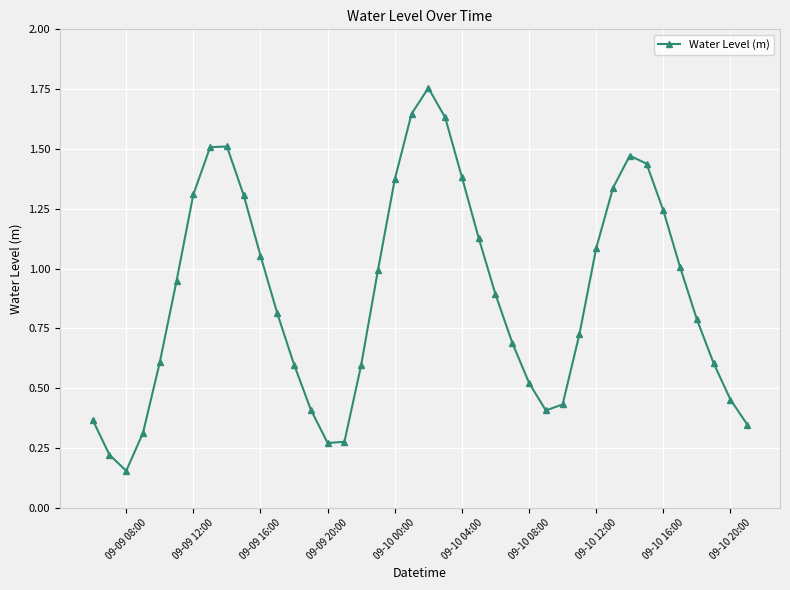

True or false: the data has more than 2 interior local peaks.

True